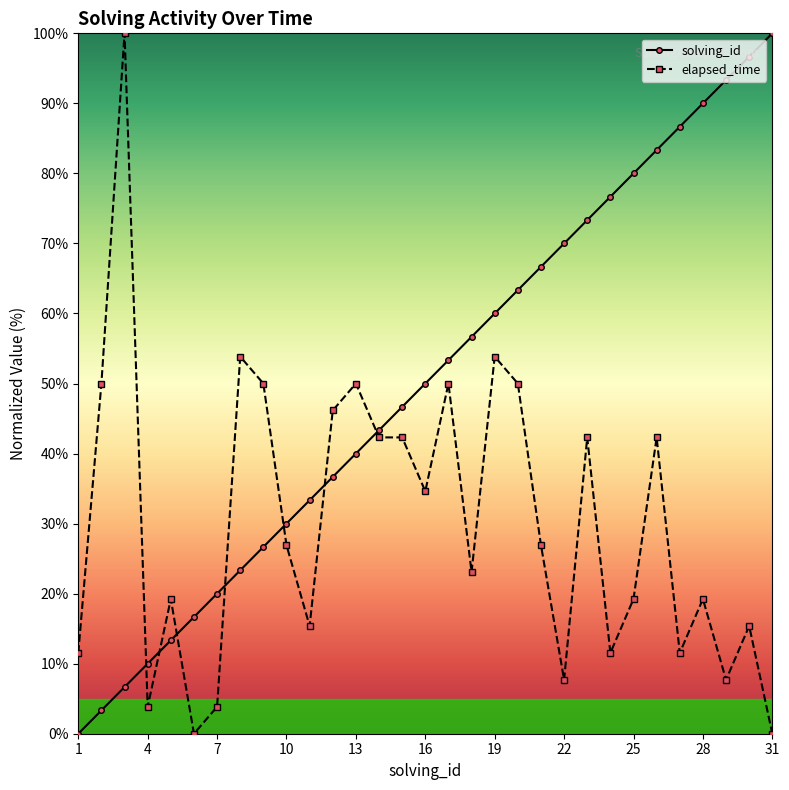

What is the value of the solving_id point at the 19th from the left?

60.0